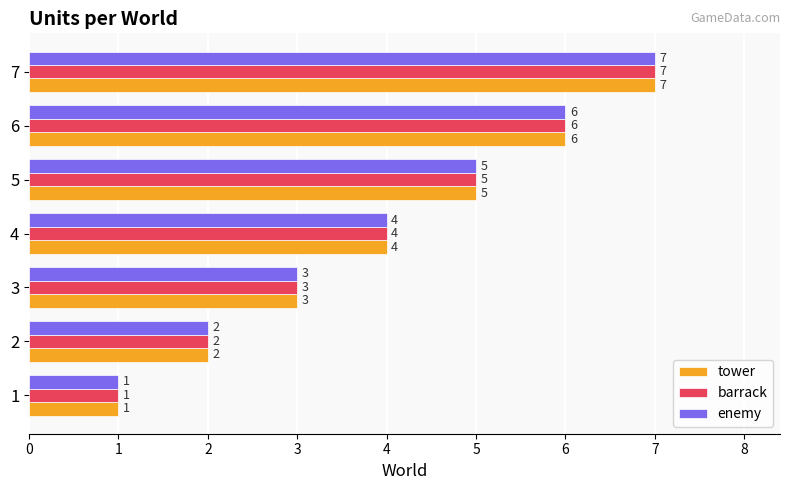

What is the total value across all series at 7?

21